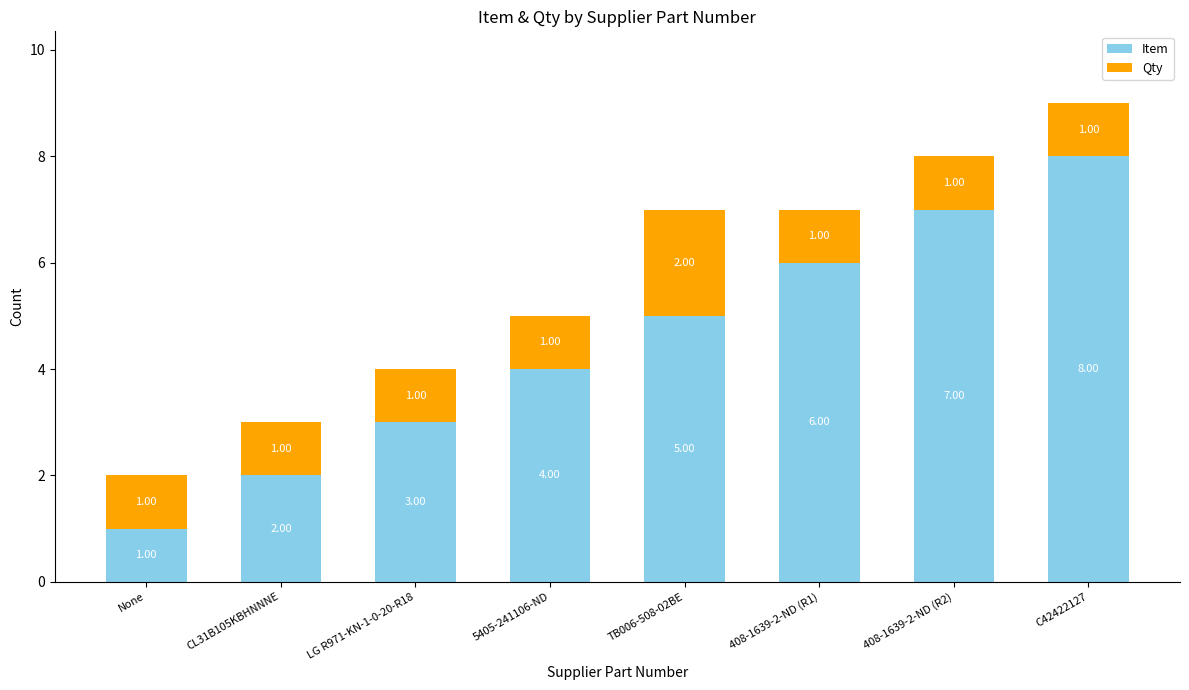

What is the sum of the Item values at 408-1639-2-ND (R1) and 408-1639-2-ND (R2)?

13